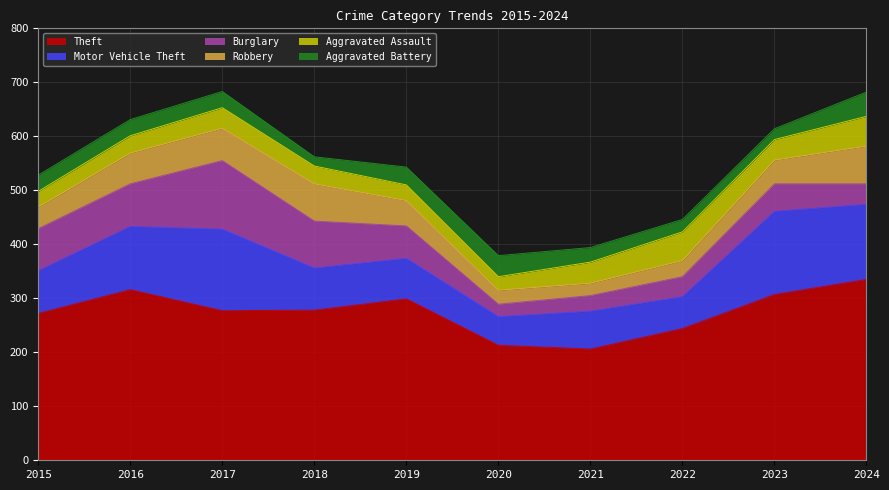

List the labels in order of Aggravated Assault value, largest first.

2024, 2022, 2021, 2017, 2023, 2018, 2016, 2015, 2019, 2020